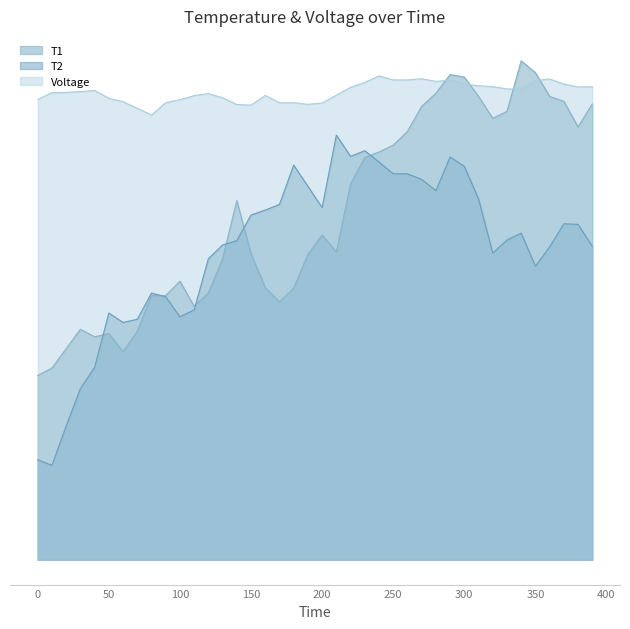

Where is T2 nearest to the value 0?

10